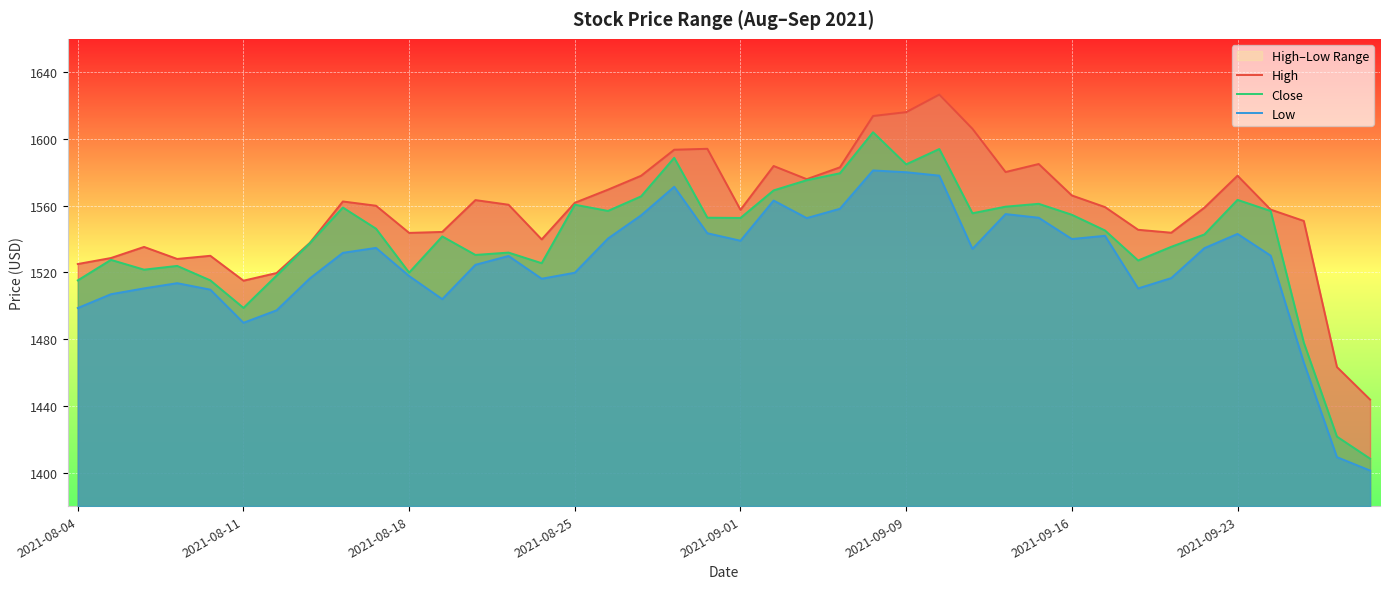

How many distinct data groups are displayed?

3